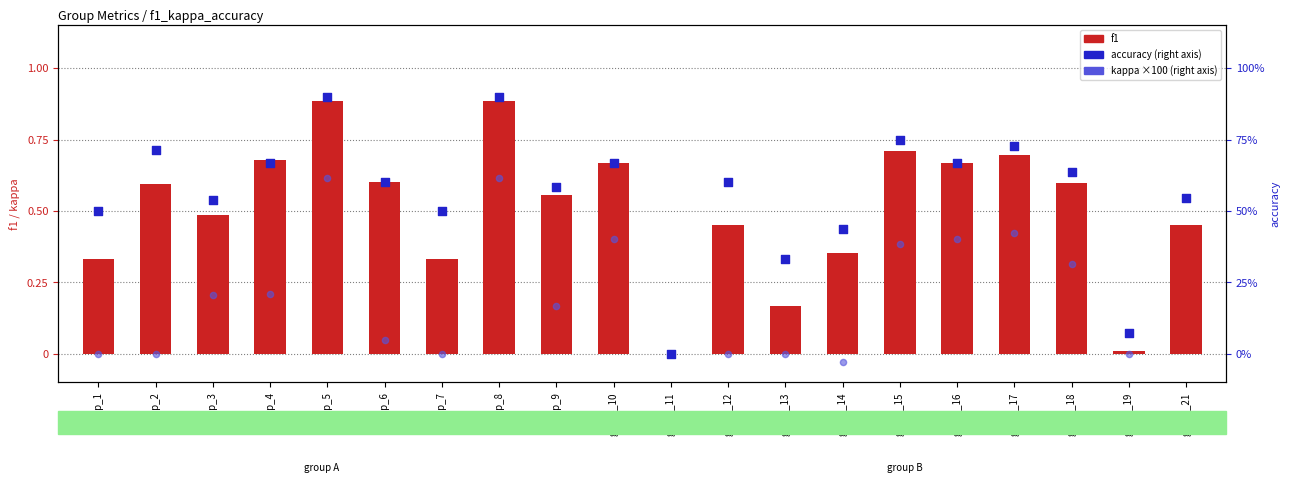

What is the total value across all series at group_14?

41.2